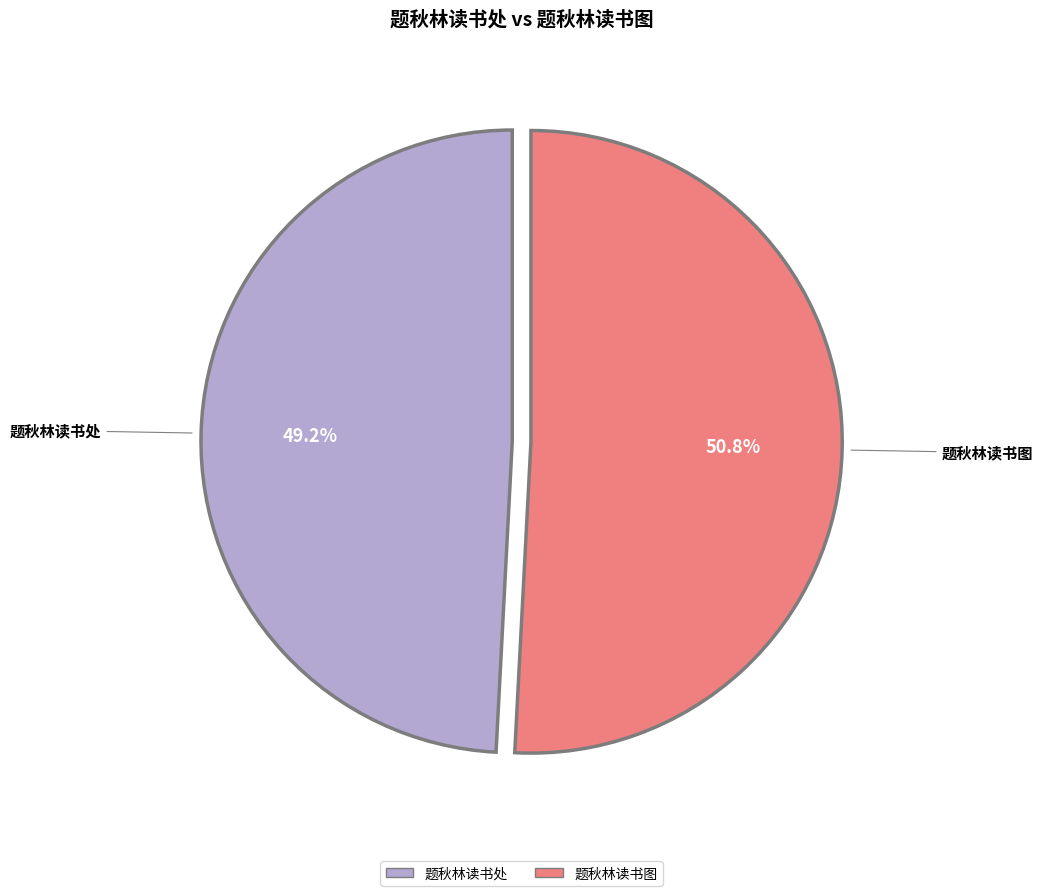

Which slice is the largest?

题秋林读书图